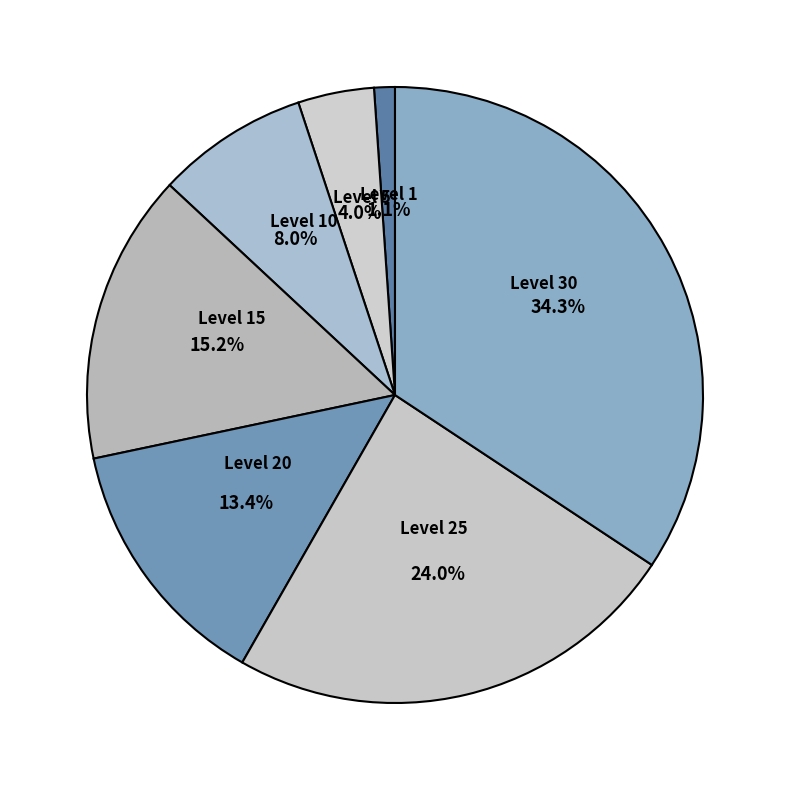

Which slice is the smallest?

Level 1